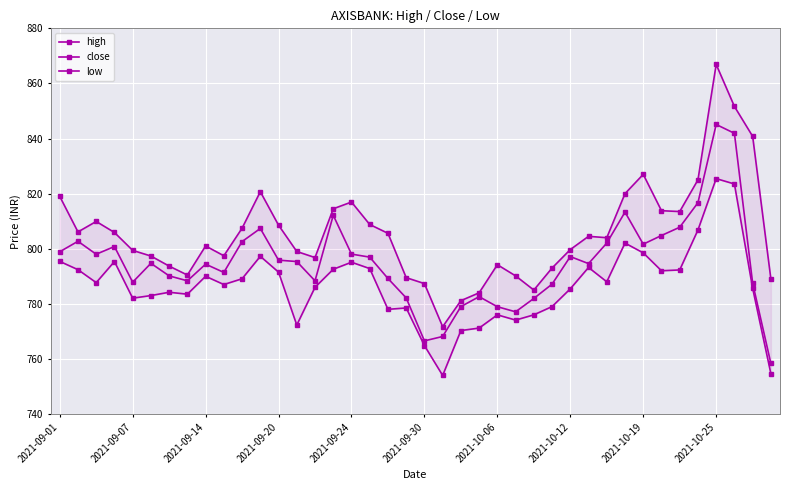

True or false: low has a value of 383.4 at 11.

False